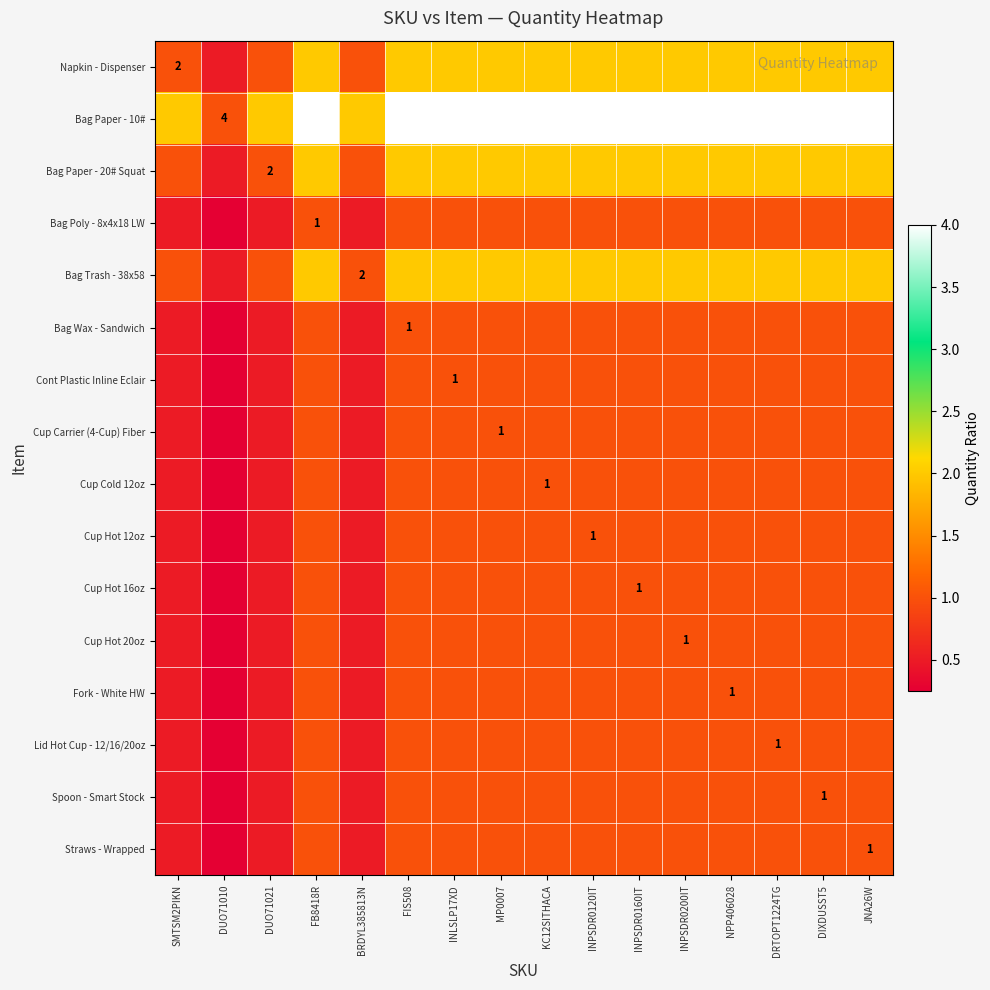

At which category does the chart reach its minimum across all series?

DUO71010